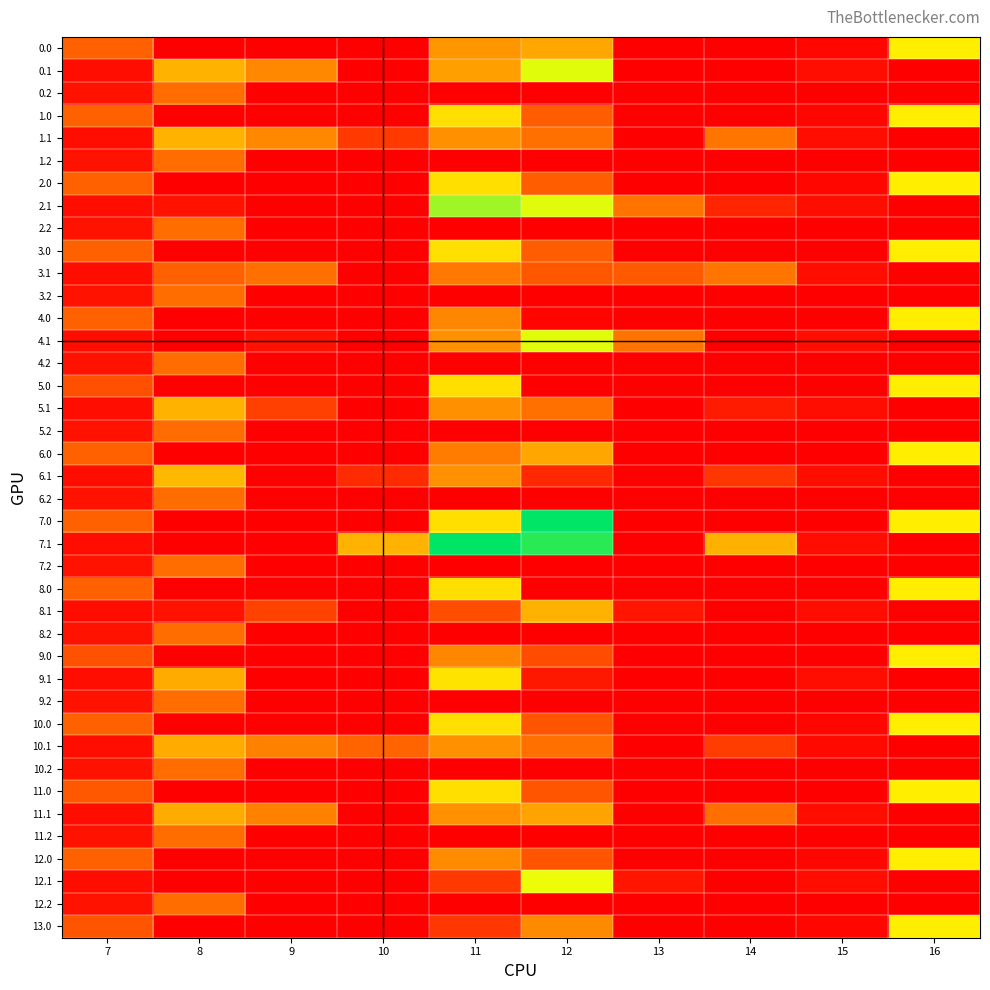

Reading right to left, what are all the values shown in this chart?

0.0: 16=294.5	15=8.3	14=0.0	13=0.0	12=205.4	11=186.1	10=0.0	9=0.0	8=0.0	7=120.6
0.1: 16=0.0	15=17.3	14=0.0	13=0.0	12=333.8	11=199.4	10=0.0	9=168.1	8=220.2	7=17.7
0.2: 16=0.0	15=0.0	14=0.0	13=0.0	12=0.0	11=0.0	10=0.0	9=0.0	8=134.2	7=22.3
1.0: 16=294.5	15=8.3	14=0.0	13=0.0	12=114.8	11=276.7	10=0.0	9=0.0	8=0.0	7=120.6
1.1: 16=0.0	15=17.3	14=144.8	13=0.0	12=138.8	11=178.2	10=71.4	9=168.1	8=220.2	7=17.7
1.2: 16=0.0	15=0.0	14=0.0	13=0.0	12=0.0	11=0.0	10=0.0	9=0.0	8=134.2	7=22.3
2.0: 16=294.5	15=8.3	14=0.0	13=0.0	12=114.8	11=276.7	10=0.0	9=0.0	8=0.0	7=120.6
2.1: 16=0.0	15=17.3	14=47.1	13=142.3	12=333.8	11=373.2	10=0.0	9=0.0	8=25.2	7=17.7
2.2: 16=0.0	15=0.0	14=0.0	13=0.0	12=0.0	11=0.0	10=0.0	9=0.0	8=134.2	7=22.3
3.0: 16=294.5	15=0.0	14=0.0	13=0.0	12=114.8	11=276.7	10=0.0	9=0.0	8=0.0	7=120.6
3.1: 16=0.0	15=17.3	14=144.8	13=112.3	12=108.8	11=148.2	10=0.0	9=139.0	8=119.4	7=17.7
3.2: 16=0.0	15=0.0	14=0.0	13=0.0	12=0.0	11=0.0	10=0.0	9=0.0	8=134.2	7=22.3
4.0: 16=294.5	15=0.0	14=0.0	13=0.0	12=5.8	11=167.7	10=0.0	9=0.0	8=0.0	7=120.6
4.1: 16=0.0	15=17.3	14=0.0	13=142.3	12=333.8	11=178.2	10=0.0	9=20.5	8=0.0	7=17.7
4.2: 16=0.0	15=0.0	14=0.0	13=0.0	12=0.0	11=0.0	10=0.0	9=0.0	8=134.2	7=22.3
5.0: 16=294.5	15=0.0	14=0.0	13=0.0	12=0.8	11=276.7	10=0.0	9=0.0	8=0.0	7=98.0
5.1: 16=0.0	15=17.3	14=34.3	13=0.0	12=138.8	11=178.2	10=0.0	9=80.5	8=220.2	7=17.7
5.2: 16=0.0	15=0.0	14=0.0	13=0.0	12=0.0	11=0.0	10=0.0	9=0.0	8=134.2	7=22.3
6.0: 16=294.5	15=0.0	14=0.0	13=0.0	12=205.4	11=155.1	10=0.0	9=0.0	8=0.0	7=120.6
6.1: 16=0.0	15=17.3	14=66.8	13=0.0	12=51.2	11=178.2	10=54.0	9=0.0	8=227.5	7=17.7
6.2: 16=0.0	15=0.0	14=0.0	13=0.0	12=0.0	11=0.0	10=0.0	9=0.0	8=134.2	7=22.3
7.0: 16=294.5	15=0.0	14=0.0	13=0.0	12=472.8	11=276.7	10=0.0	9=0.0	8=0.0	7=120.6
7.1: 16=0.0	15=17.3	14=219.2	13=0.0	12=445.2	11=471.7	10=220.1	9=0.0	8=0.0	7=17.7
7.2: 16=0.0	15=0.0	14=0.0	13=0.0	12=0.0	11=0.0	10=0.0	9=0.0	8=134.2	7=22.3
8.0: 16=294.5	15=0.0	14=0.0	13=0.0	12=0.0	11=276.7	10=0.0	9=0.0	8=0.0	7=120.6
8.1: 16=0.0	15=17.3	14=0.0	13=27.3	12=218.8	11=97.1	10=0.0	9=81.4	8=25.2	7=17.7
8.2: 16=0.0	15=0.0	14=0.0	13=0.0	12=0.0	11=0.0	10=0.0	9=0.0	8=134.2	7=22.3
9.0: 16=294.5	15=0.0	14=0.0	13=0.0	12=95.4	11=167.7	10=0.0	9=0.0	8=0.0	7=103.0
9.1: 16=0.0	15=17.3	14=0.0	13=0.0	12=29.8	11=280.9	10=0.0	9=0.0	8=212.2	7=17.7
9.2: 16=0.0	15=0.0	14=0.0	13=0.0	12=0.0	11=0.0	10=0.0	9=0.0	8=134.2	7=22.3
10.0: 16=294.5	15=8.3	14=0.0	13=0.0	12=106.1	11=276.7	10=0.0	9=0.0	8=0.0	7=120.6
10.1: 16=0.0	15=12.0	14=76.5	13=0.0	12=138.8	11=178.2	10=124.0	9=160.1	8=212.2	7=17.7
10.2: 16=0.0	15=0.0	14=0.0	13=0.0	12=0.0	11=0.0	10=0.0	9=0.0	8=134.2	7=22.3
11.0: 16=294.5	15=0.0	14=0.0	13=0.0	12=106.1	11=276.7	10=0.0	9=0.0	8=0.0	7=110.7
11.1: 16=0.0	15=17.3	14=136.8	13=0.0	12=202.5	11=178.2	10=0.0	9=160.1	8=212.2	7=17.7
11.2: 16=0.0	15=0.0	14=0.0	13=0.0	12=0.0	11=0.0	10=0.0	9=0.0	8=134.2	7=22.3
12.0: 16=294.5	15=8.3	14=0.0	13=0.0	12=106.1	11=172.5	10=0.0	9=0.0	8=0.0	7=120.6
12.1: 16=0.0	15=17.3	14=0.0	13=26.3	12=325.8	11=70.2	10=0.0	9=0.0	8=0.0	7=17.7
12.2: 16=0.0	15=0.0	14=0.0	13=0.0	12=0.0	11=0.0	10=0.0	9=0.0	8=134.2	7=22.3
13.0: 16=294.5	15=8.3	14=0.0	13=0.0	12=170.1	11=69.5	10=0.0	9=0.0	8=0.0	7=104.0